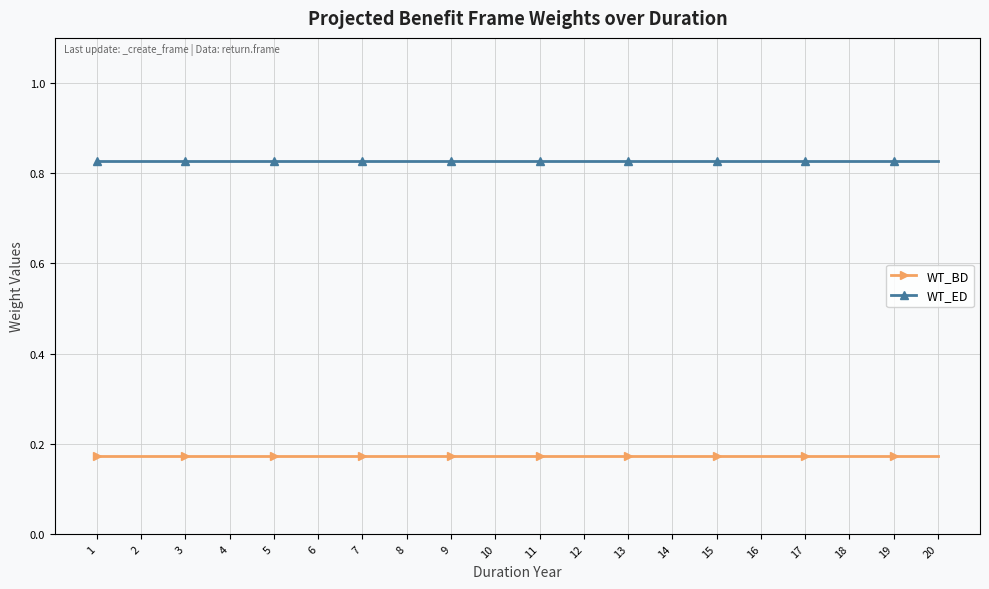

Rank the series by their maximum value, from lowest to highest.

WT_BD, WT_ED